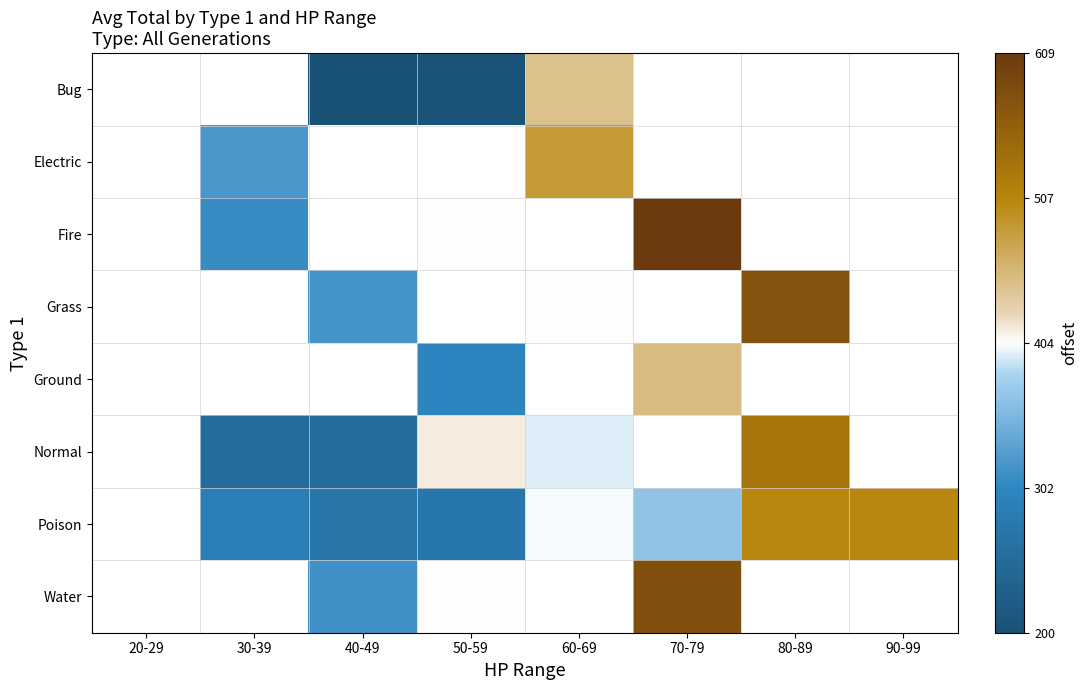

Which has a higher value, 30-39 or 70-79?

70-79